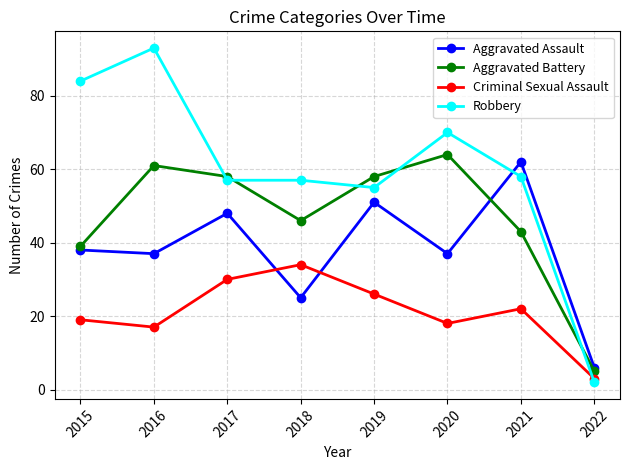

Where is Criminal Sexual Assault nearest to the value 18?

2020